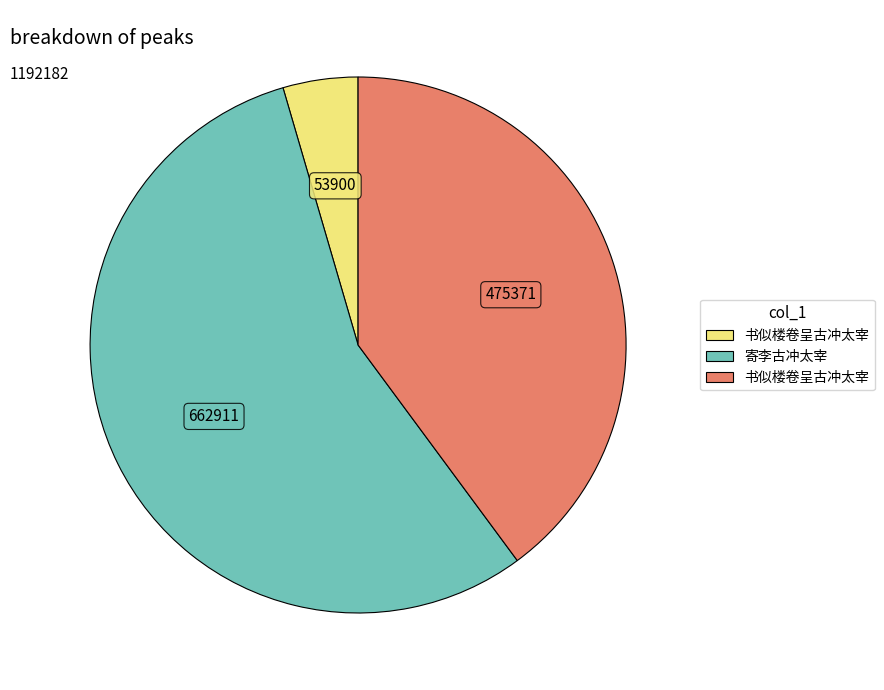

Is there any slice that represents more than half of the pie?

Yes